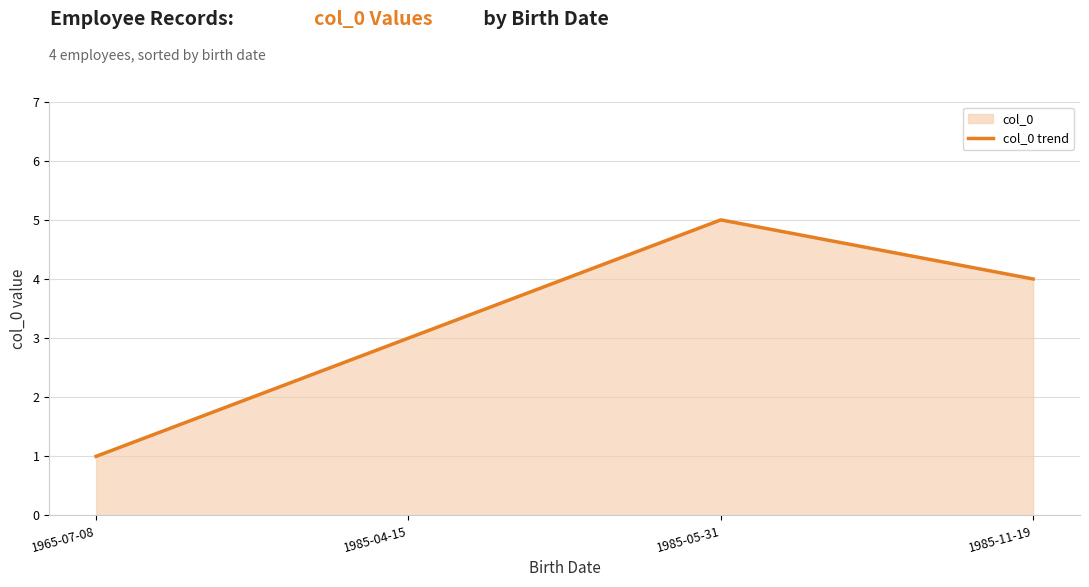

True or false: the data has more than 2 interior local peaks.

False